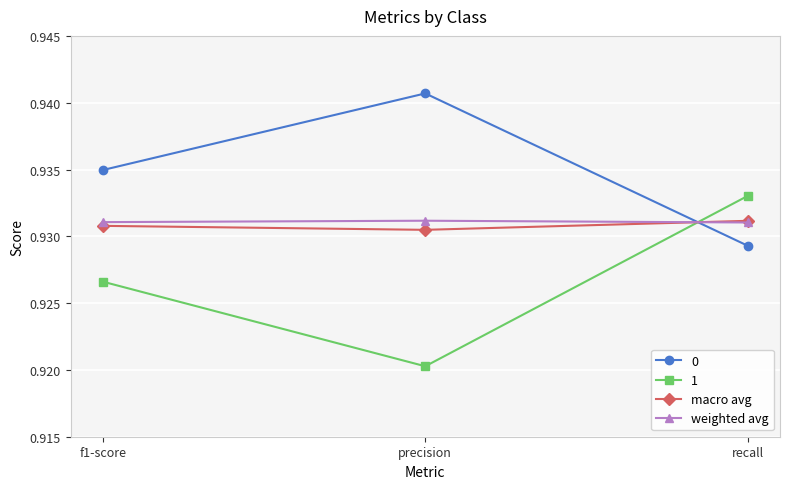

The value of weighted avg at precision is 1.5. True or false?

False